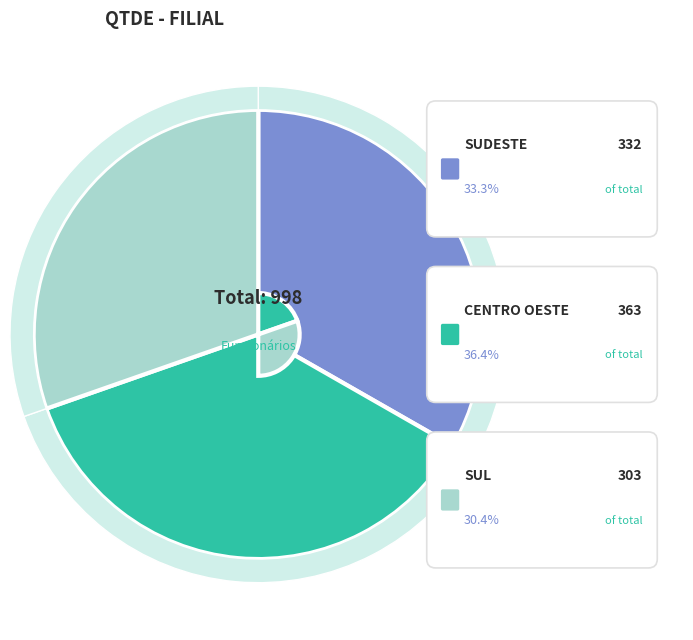

To the nearest percent, what is the difference between the largest and smallest slice percentages?

6%